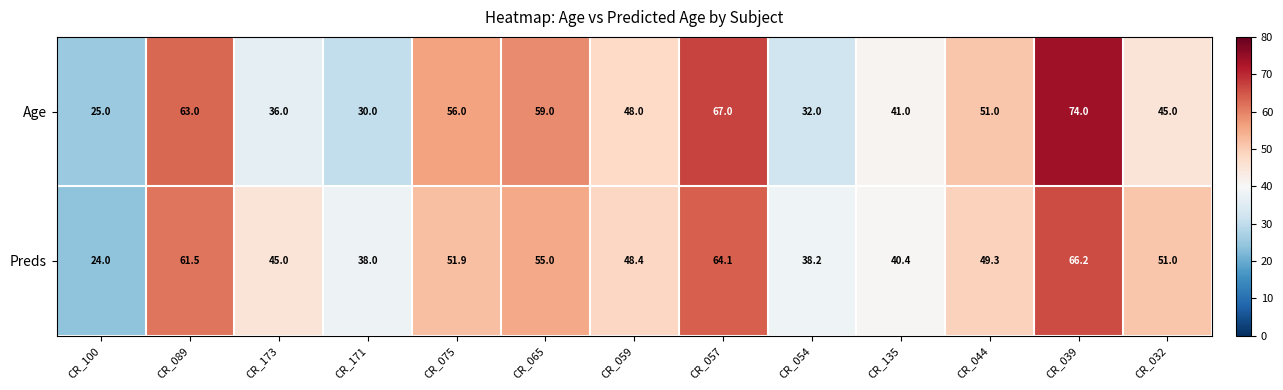

The value of Preds at CR_173 is 45.0. True or false?

True